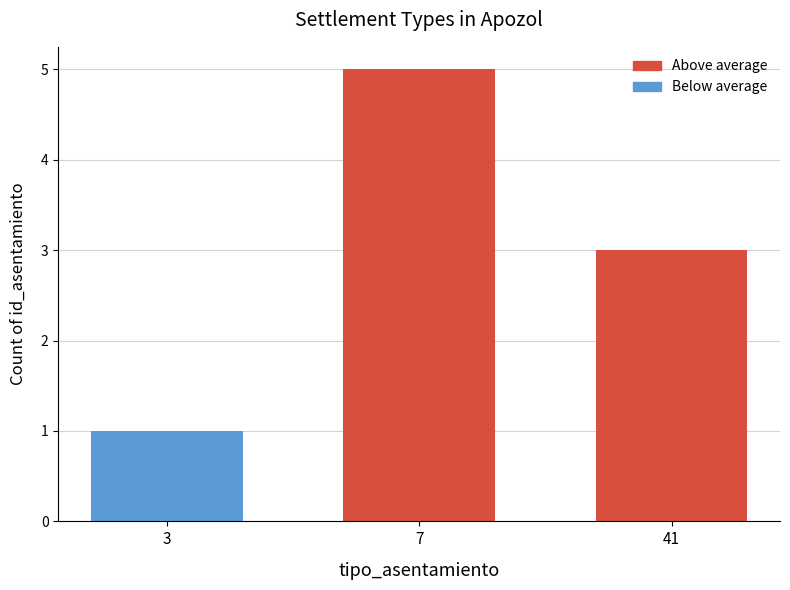

What is the change in value from 7 to 41?

-2